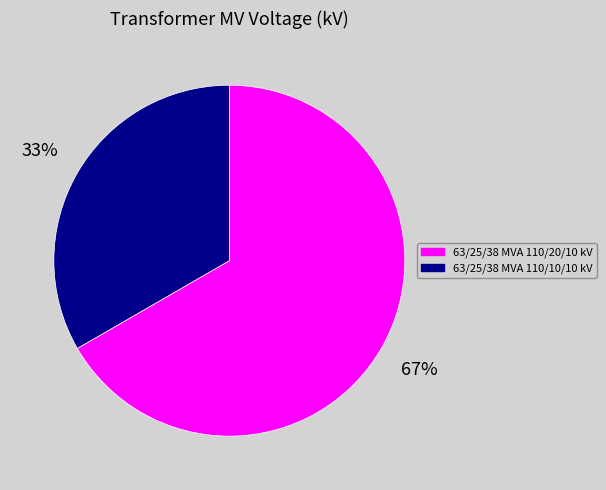

Rank the categories by value from lowest to highest.

63/25/38 MVA 110/10/10 kV, 63/25/38 MVA 110/20/10 kV